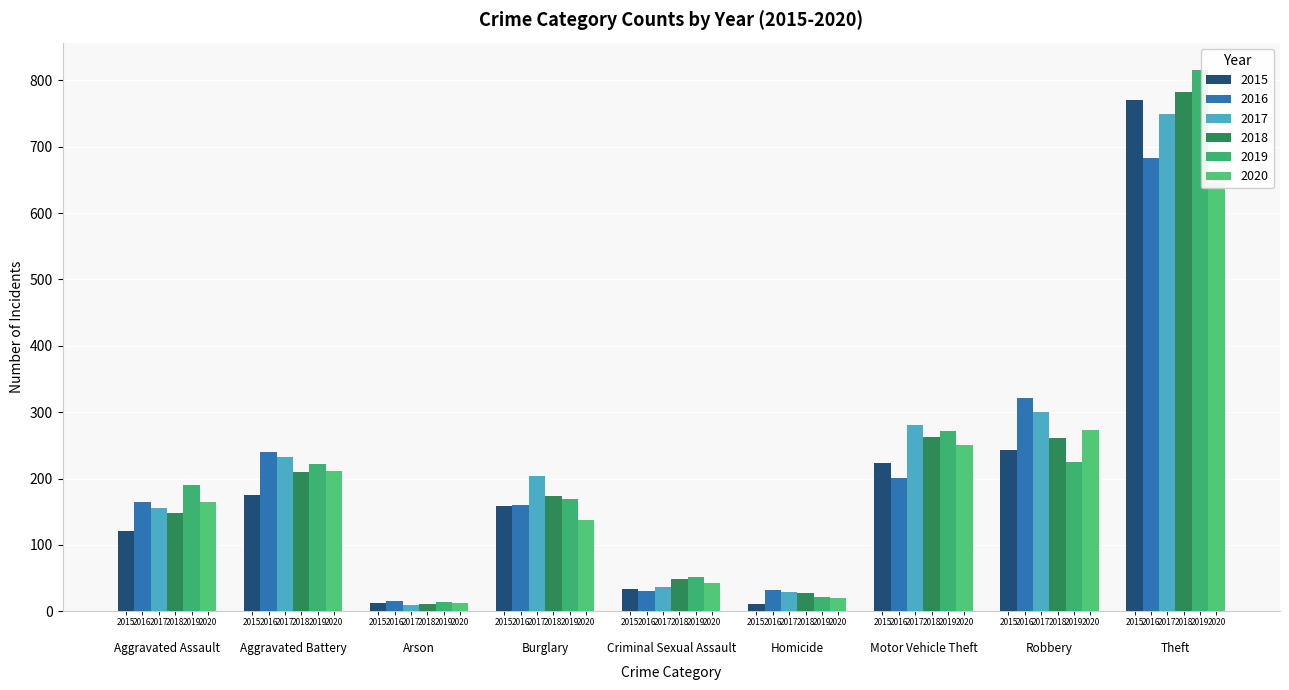

What is the difference between the second highest and minimum values in the 2019 series?

258